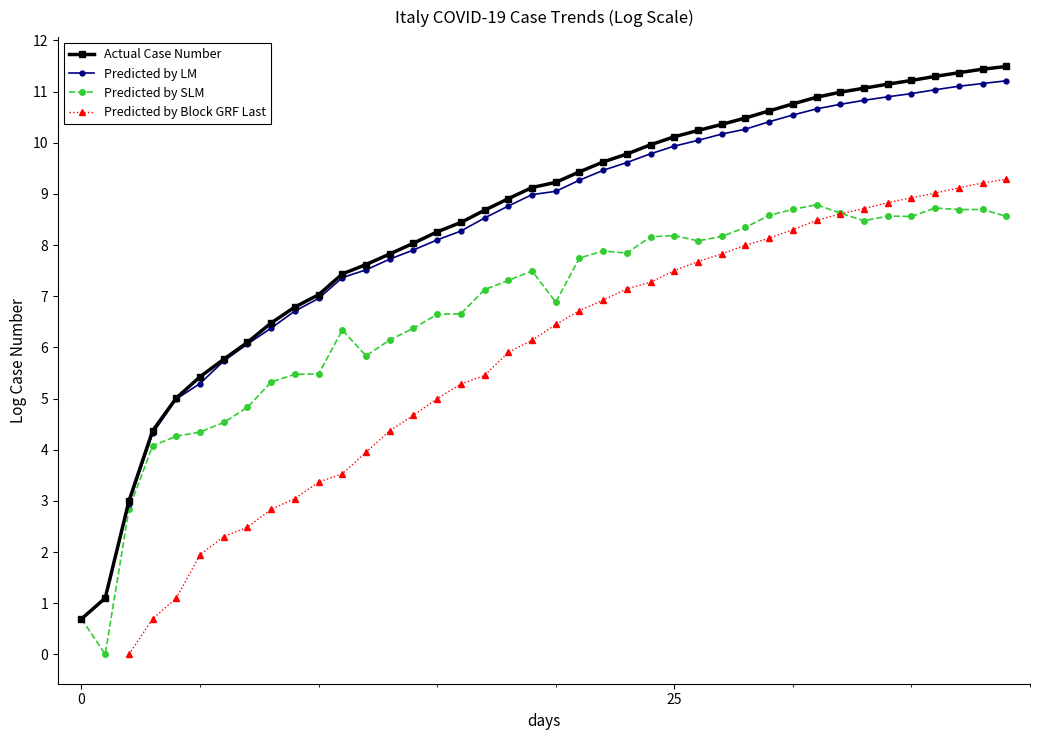

What are all the series names shown in the legend?

Actual Case Number, Predicted by LM, Predicted by SLM, Predicted by Block GRF Last